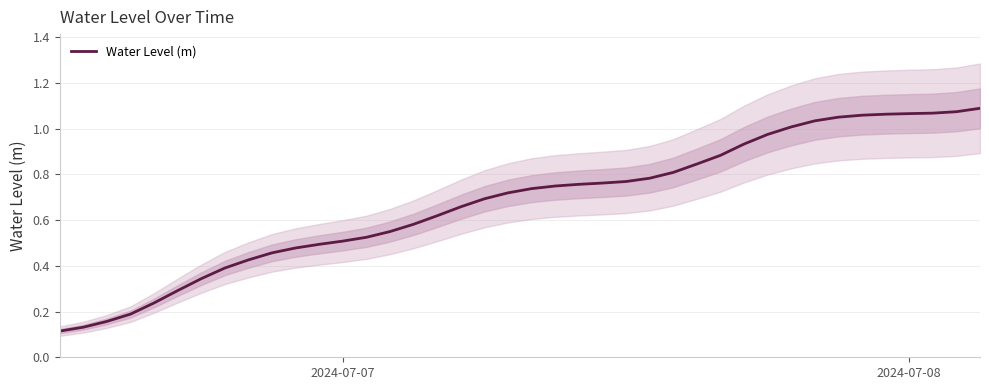

True or false: Water Level (m) has a value of 0.5 at 2024-07-07.

True